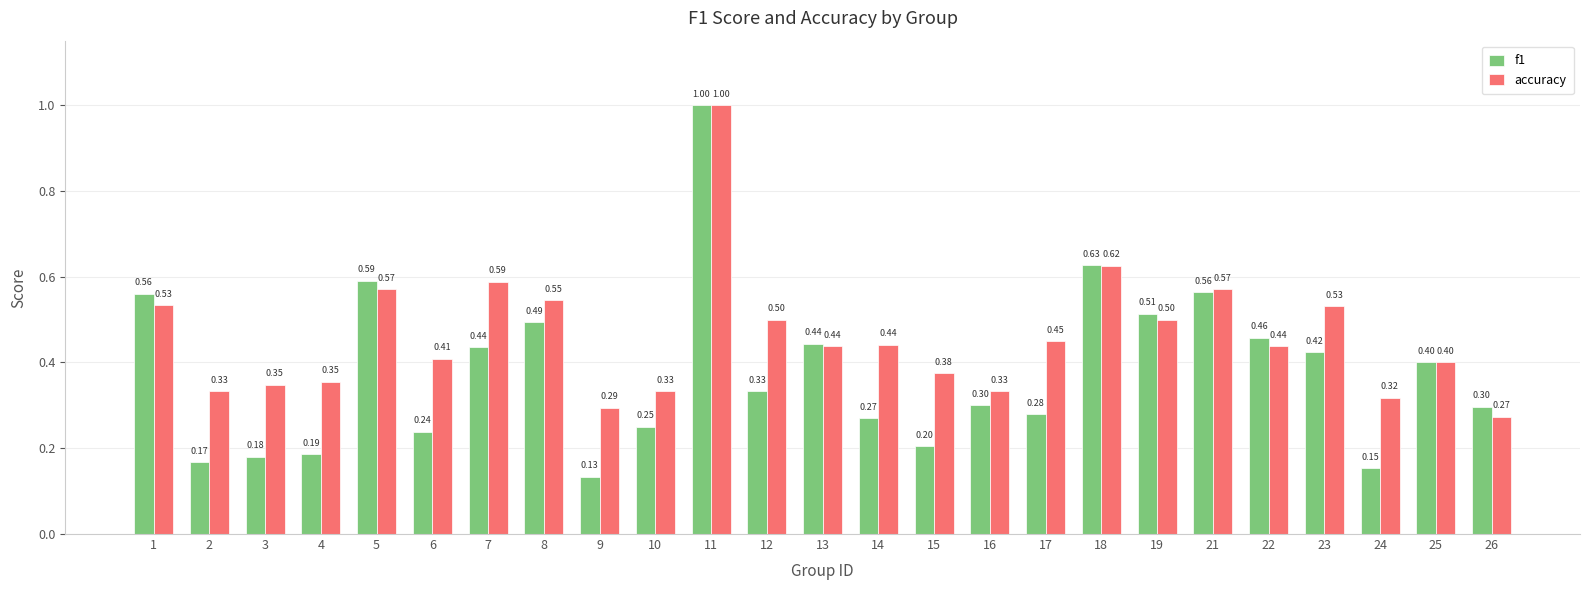

What is the difference between the maximum and second lowest values in the f1 series?

0.8